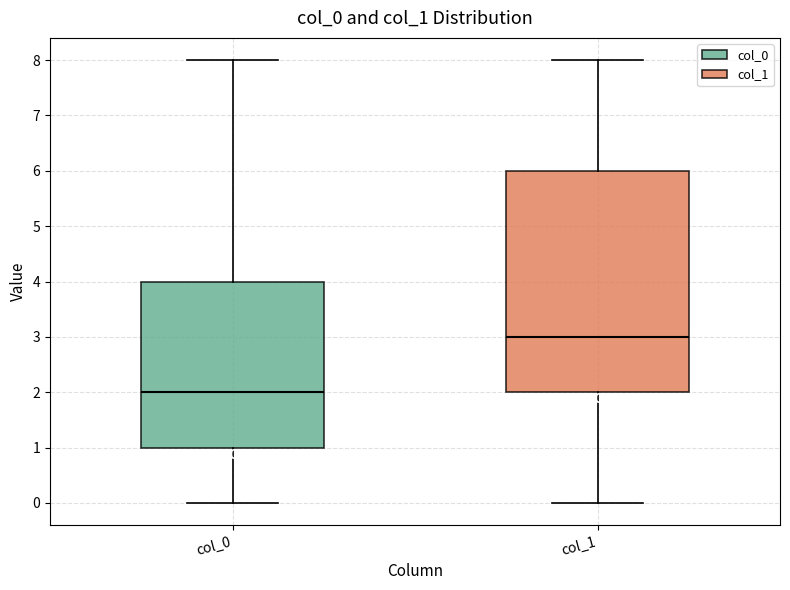

Which box's median line is the lowest?

col_0